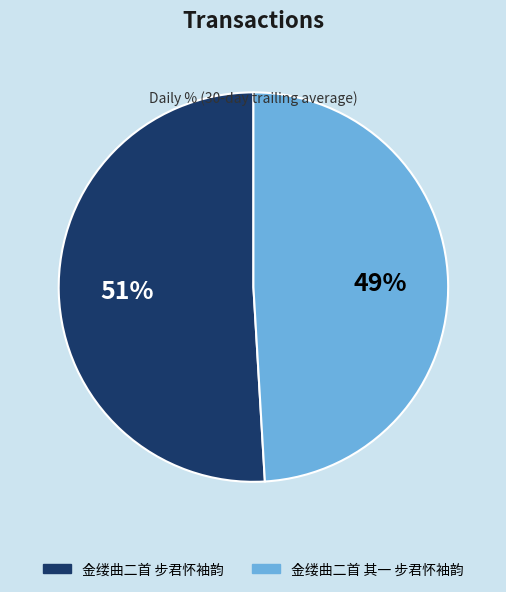

What percentage is the 金缕曲二首 其一 步君怀袖韵 slice, to the nearest percent?

49%